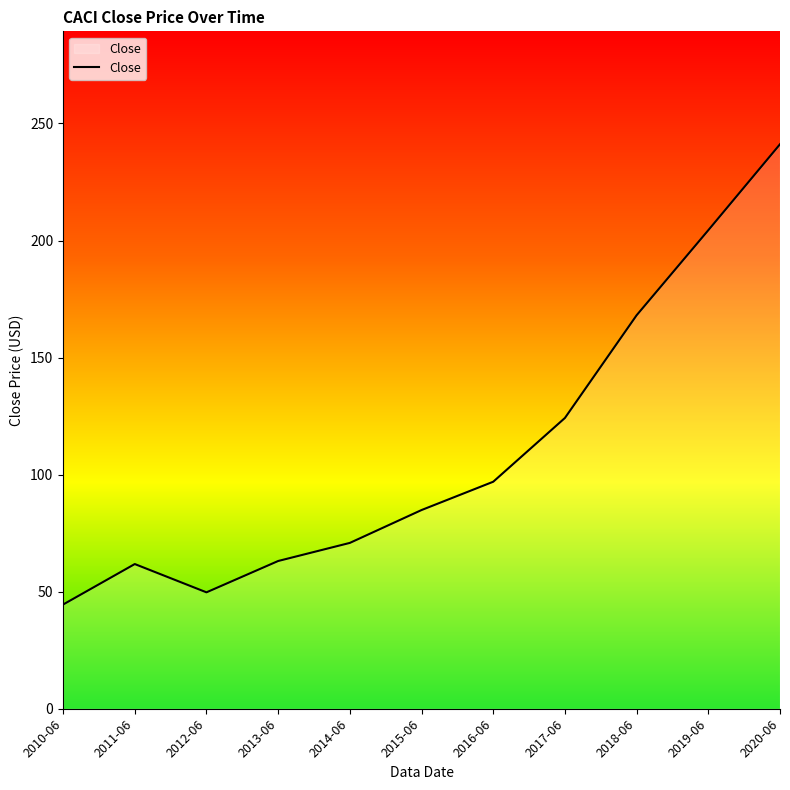

Where does the data first go above 84?

2015-06